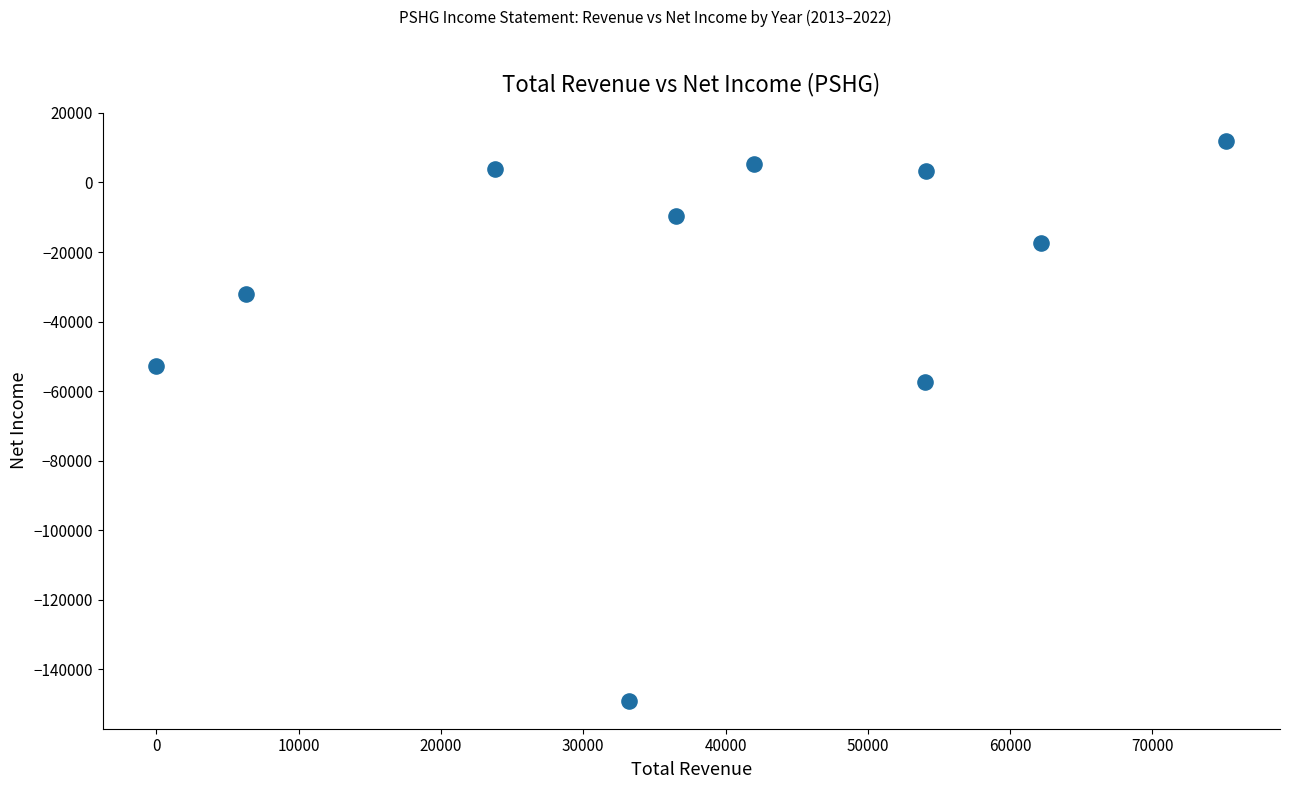

What is the range of Y values (max minus min)?

161000